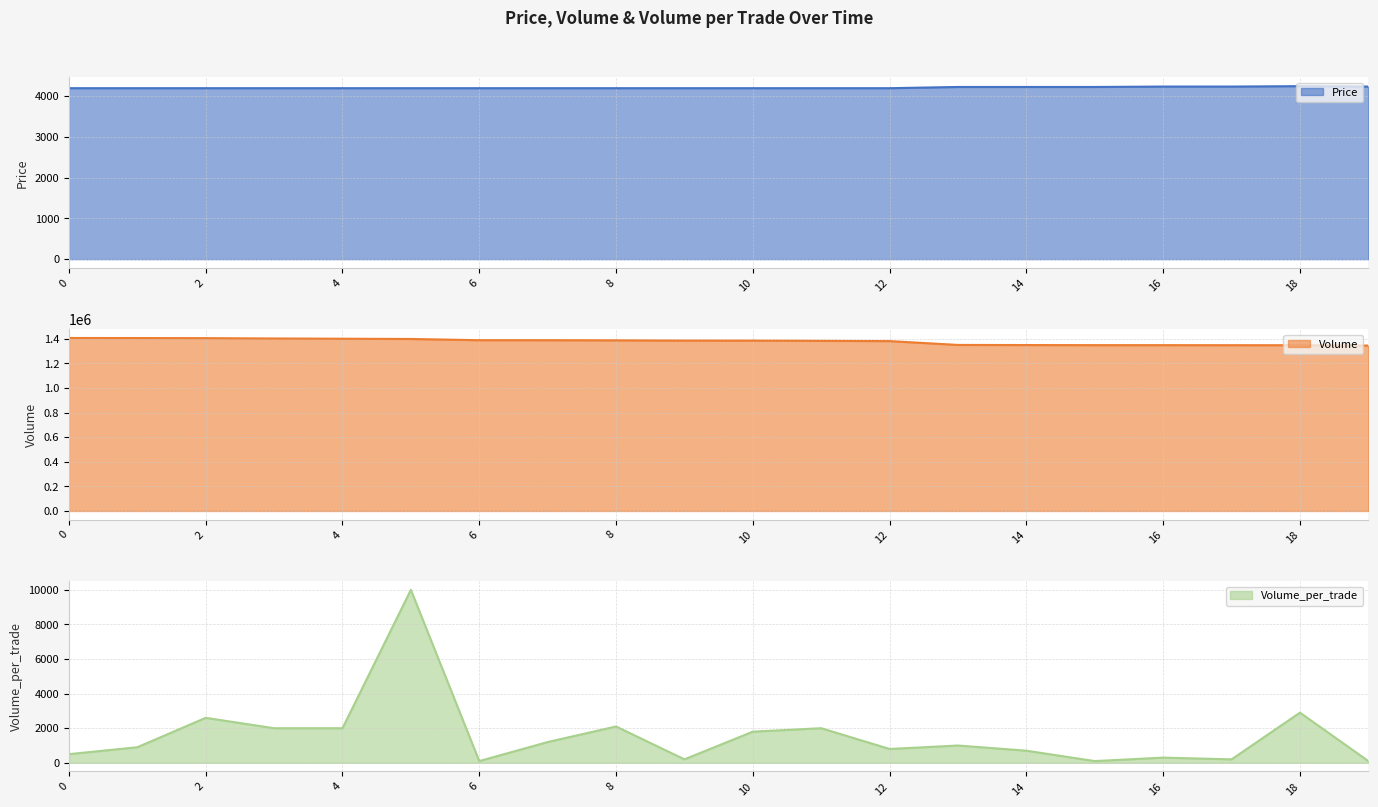

At which category does Price reach its first local peak?

18